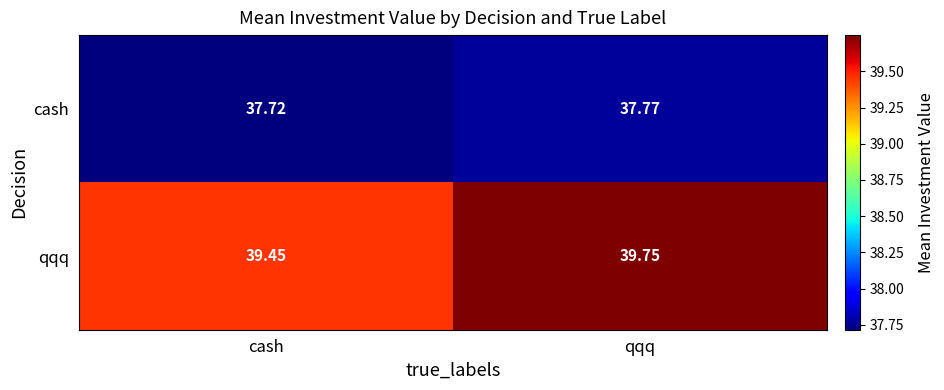

Which category has the lowest value across all series?

cash